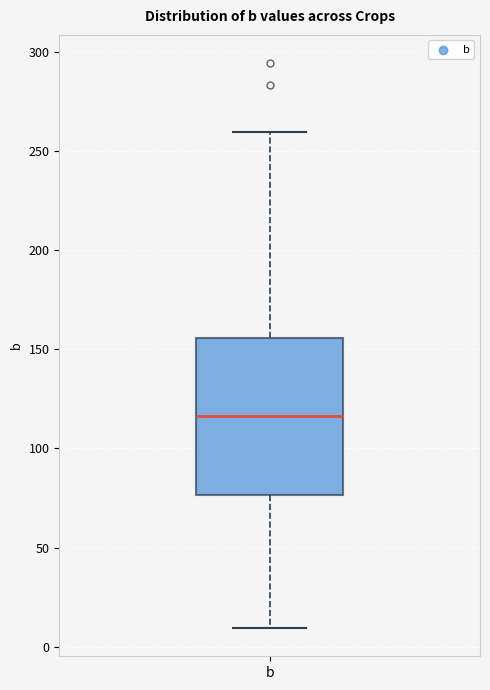

Where does the upper whisker of the box for b end on the y-axis? The values are not printed on the chart, so give them approximately, as read against the axis.

260